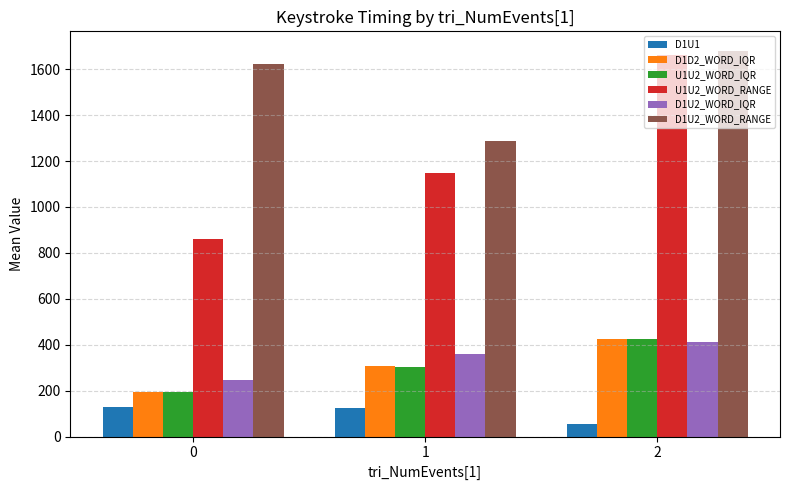

How many series are shown in this chart?

6